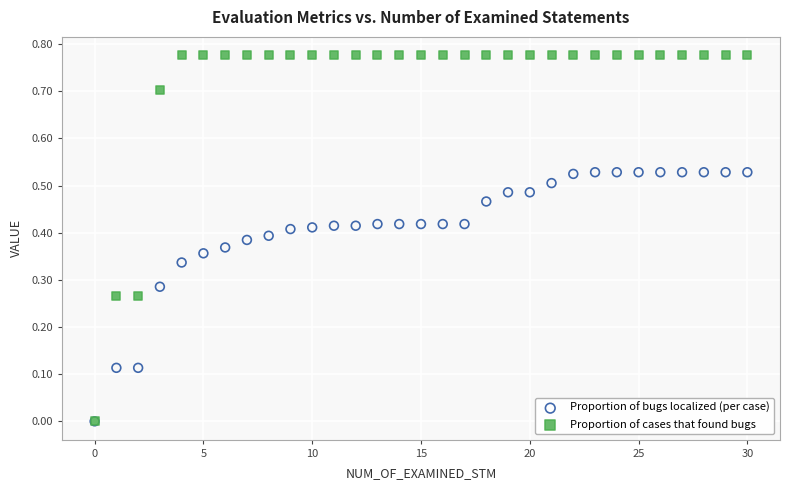

What are all the series names shown in the legend?

Proportion of bugs localized (per case), Proportion of cases that found bugs